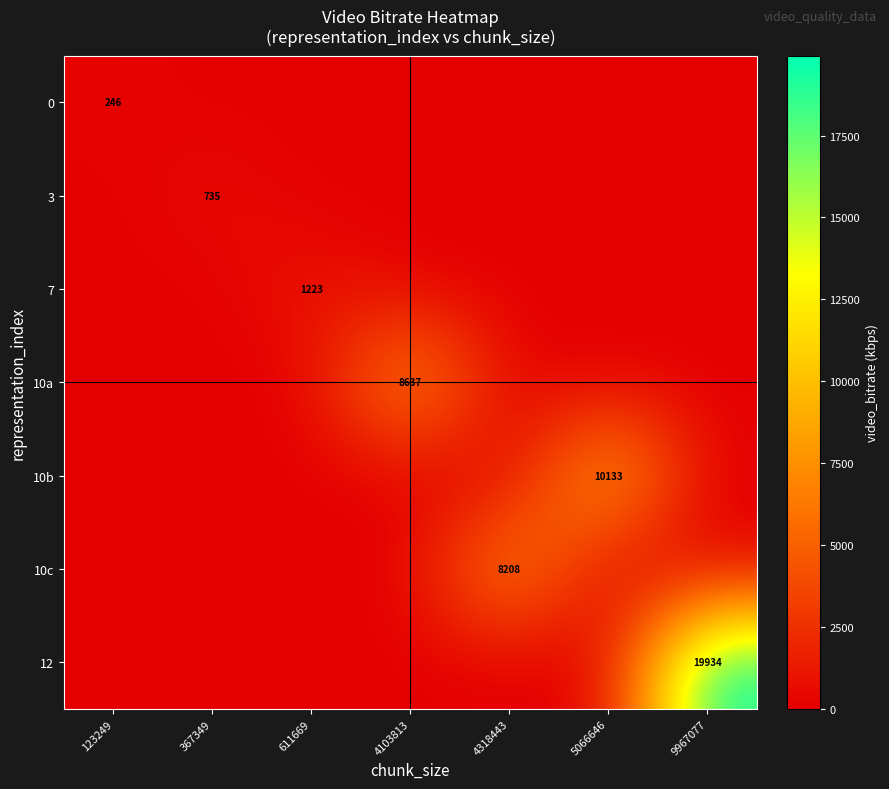

At which category is the sum across all series the highest?

9967077